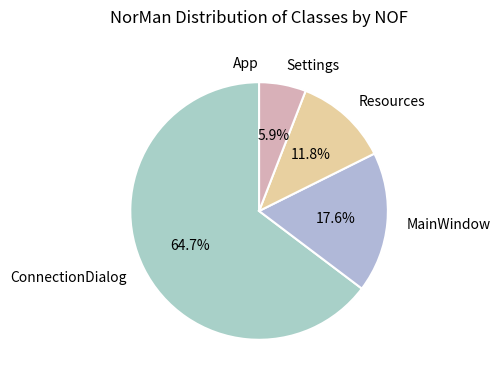

To the nearest percent, what portion does Resources represent?

12%